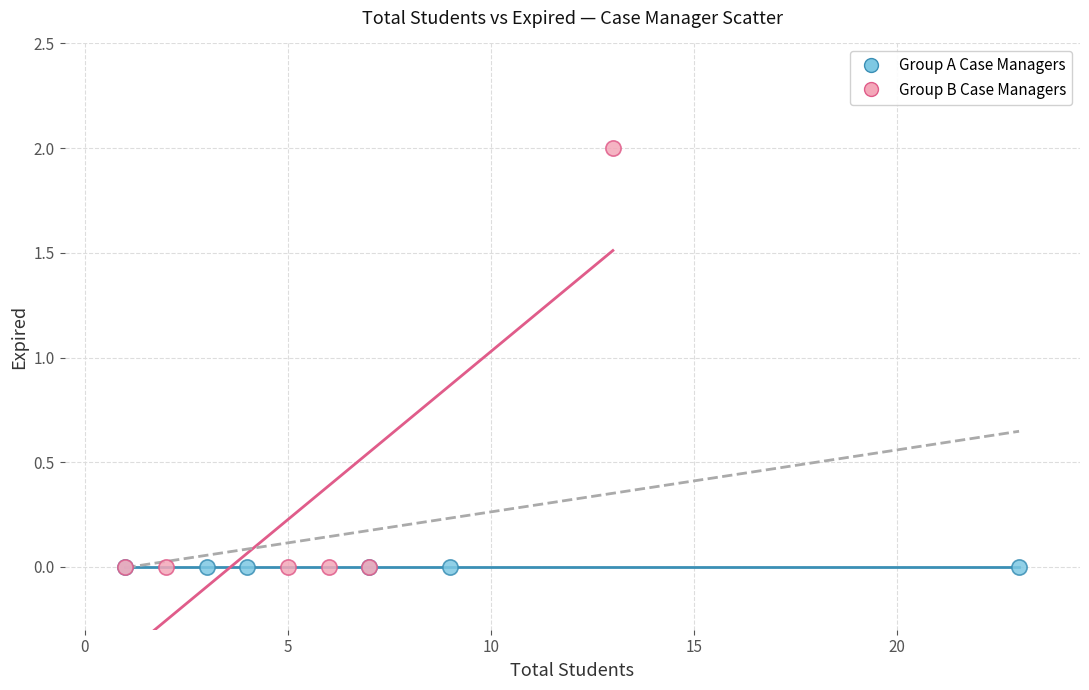

Which series contains the highest Y value?

Group B Case Managers